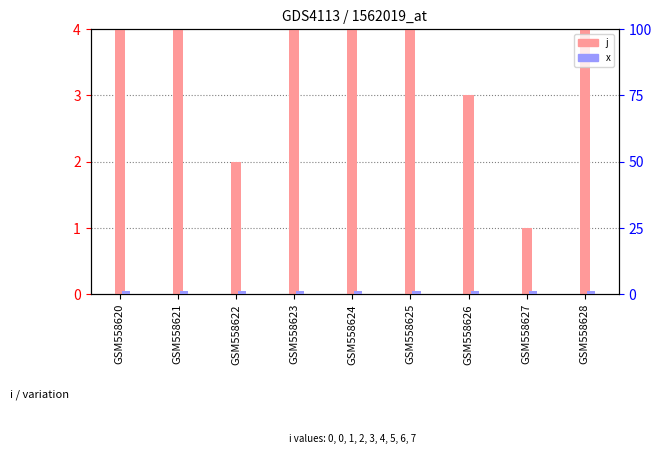

Which series changed the most between GSM558620 and GSM558621?

j